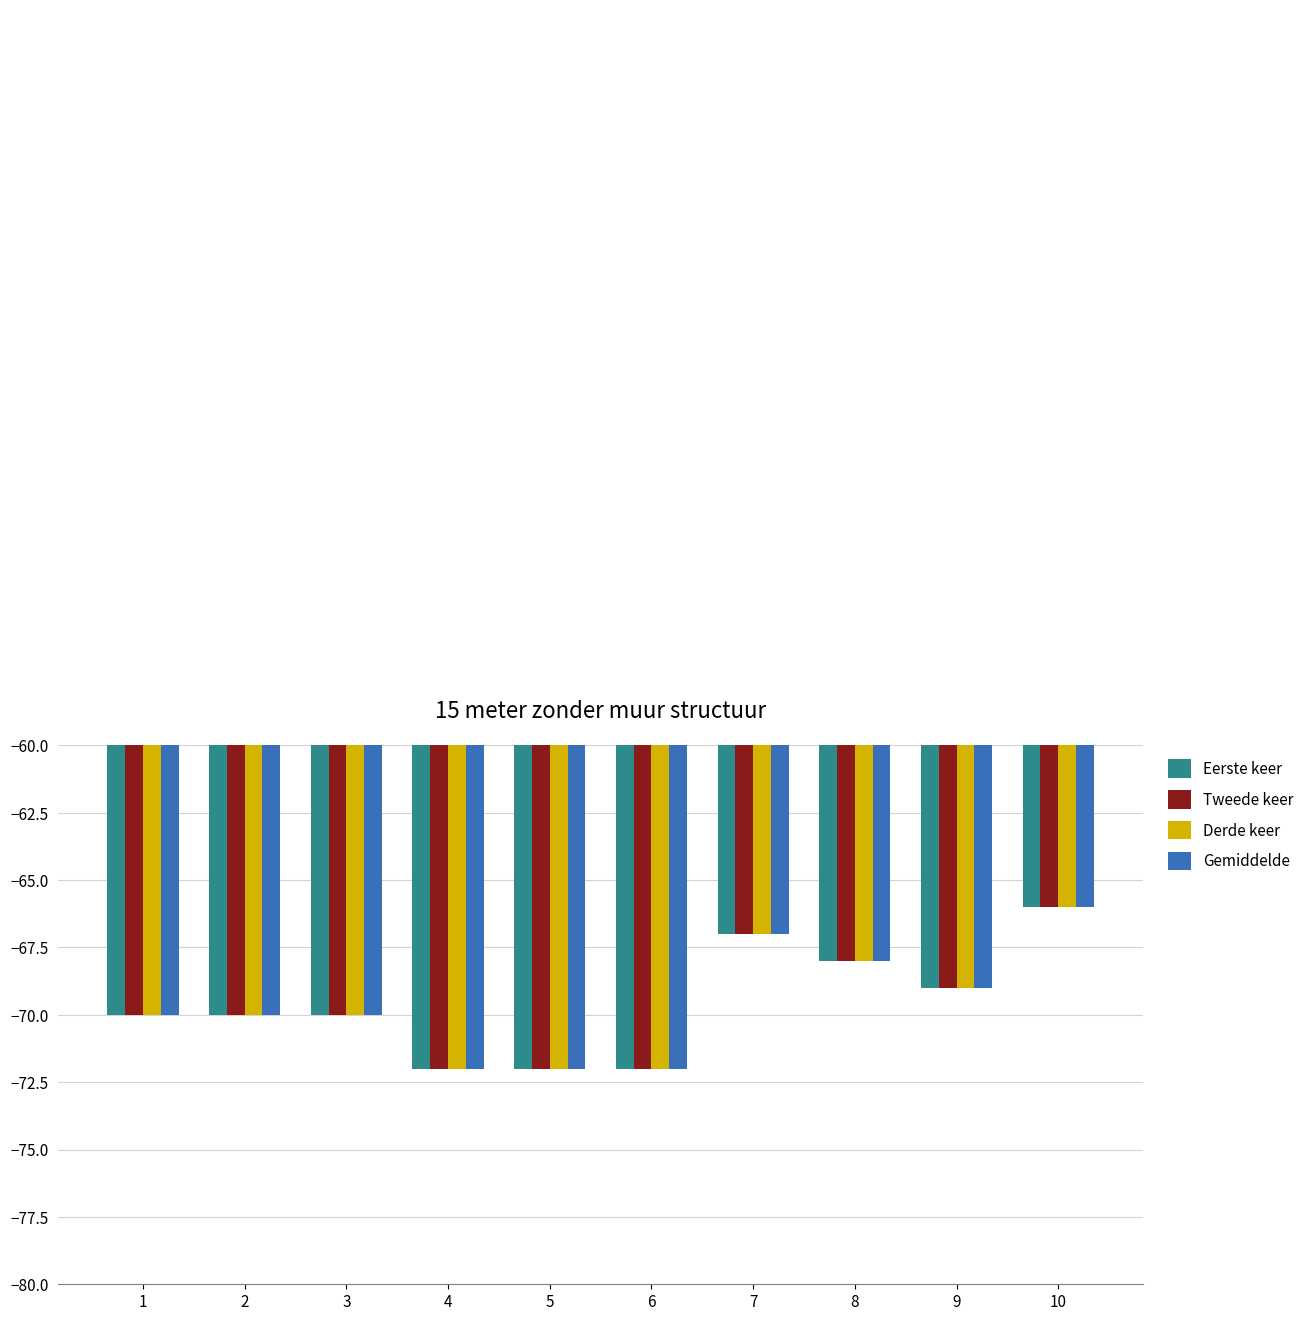

What is the highest value of the Tweede keer series?

-66